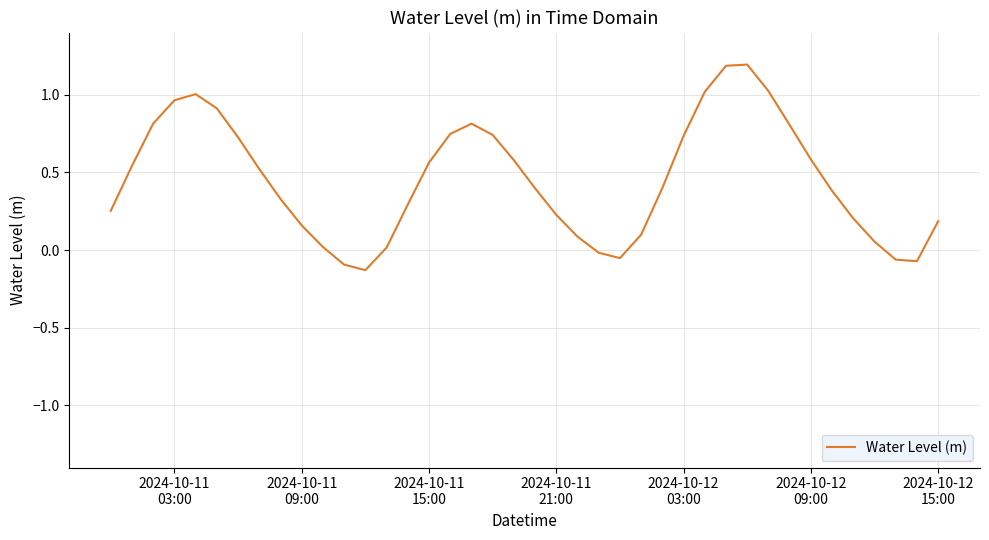

What is the greatest value displayed?

1.2